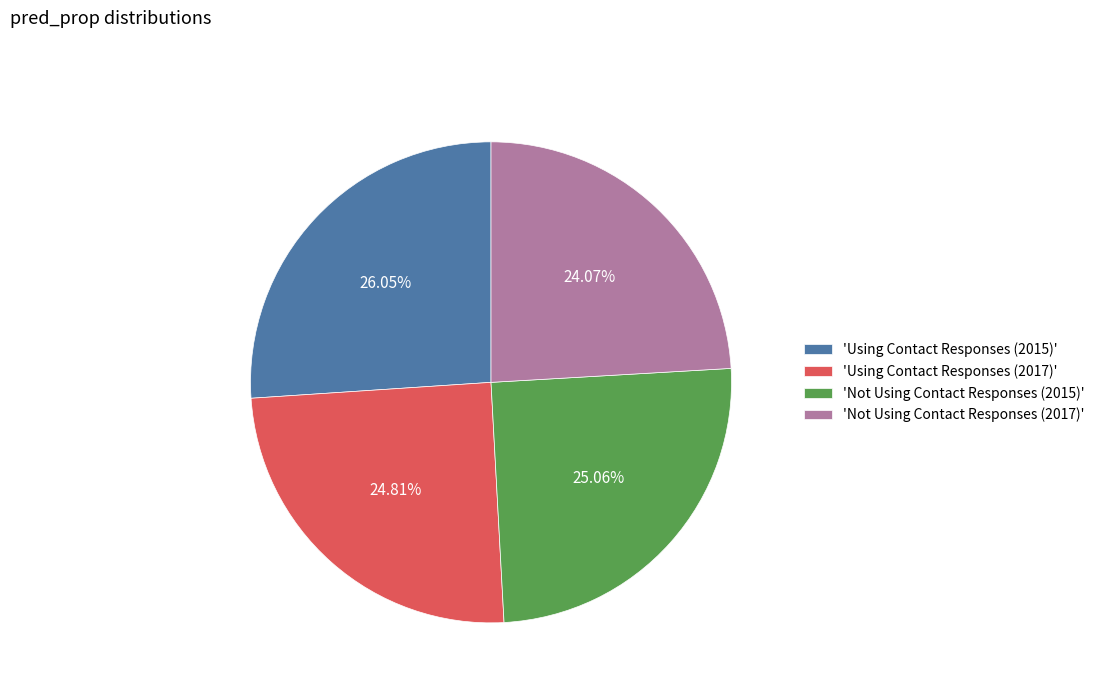

Count the number of slices in the pie.

4